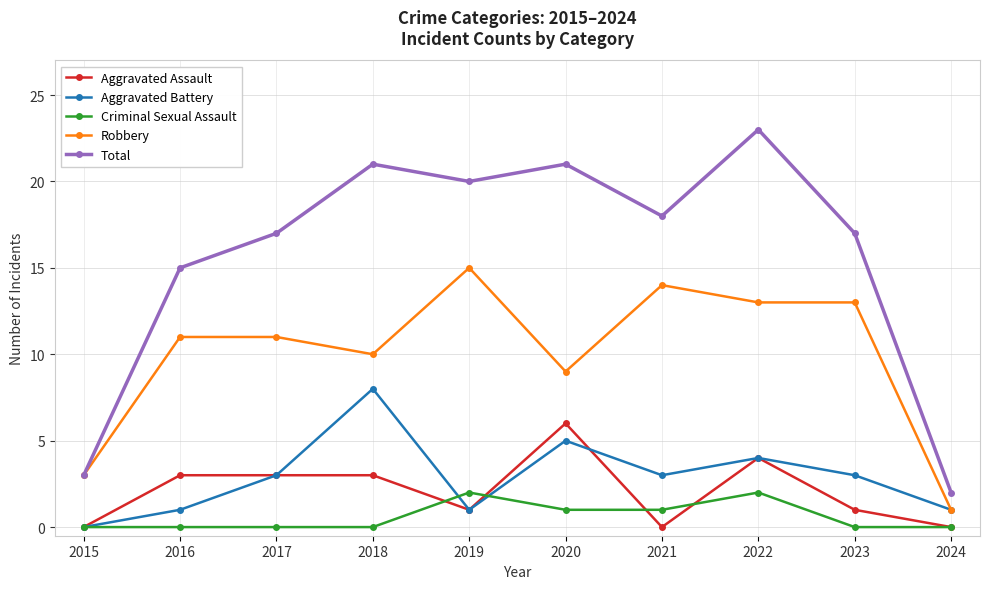

At which category does Aggravated Battery reach its first local peak?

2018